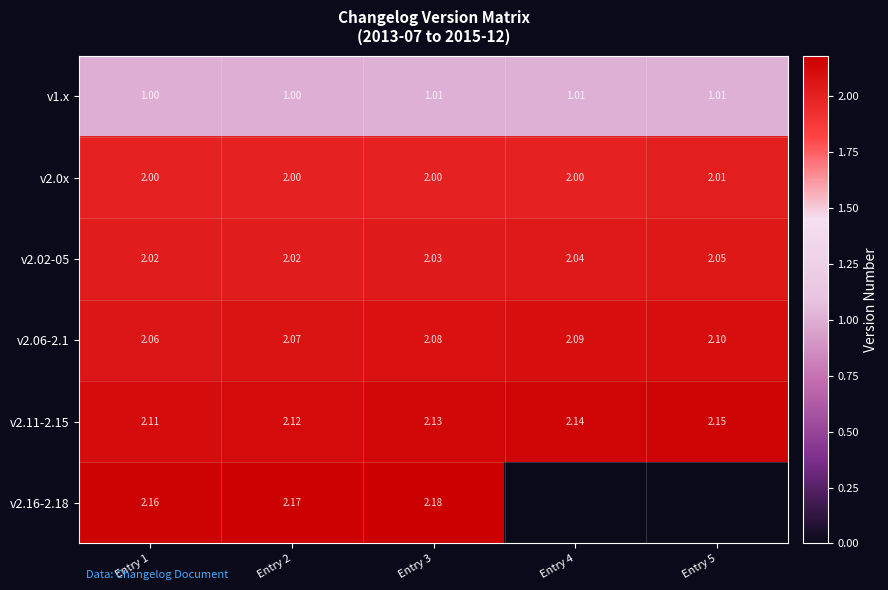

Is the value of v2.0x at Entry 4 greater than the value of v2.06-2.1 at Entry 3?

No